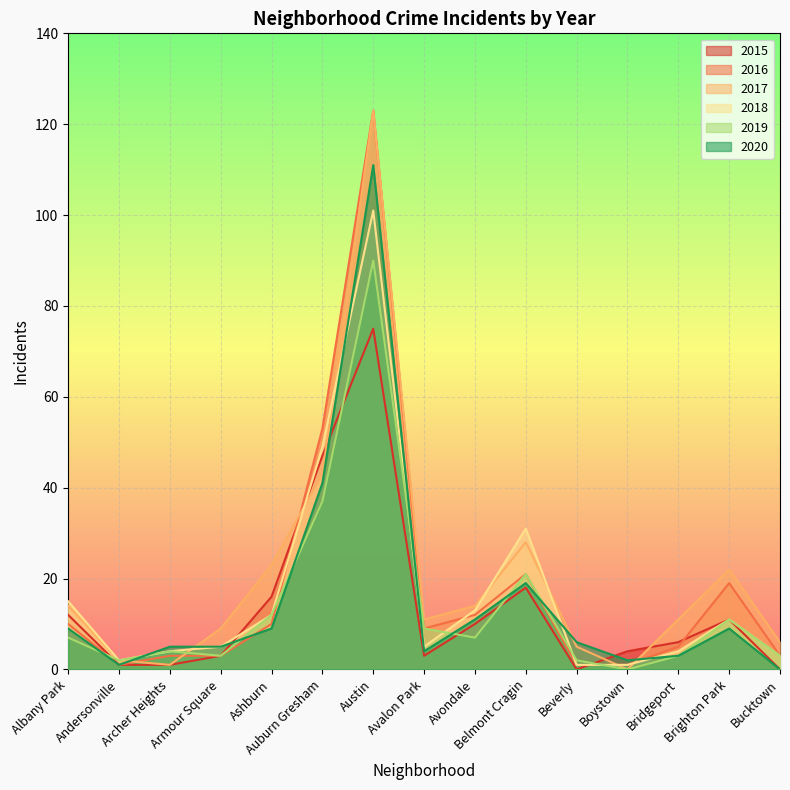

What is the value of the 2018 point at the 10th from the left?

31